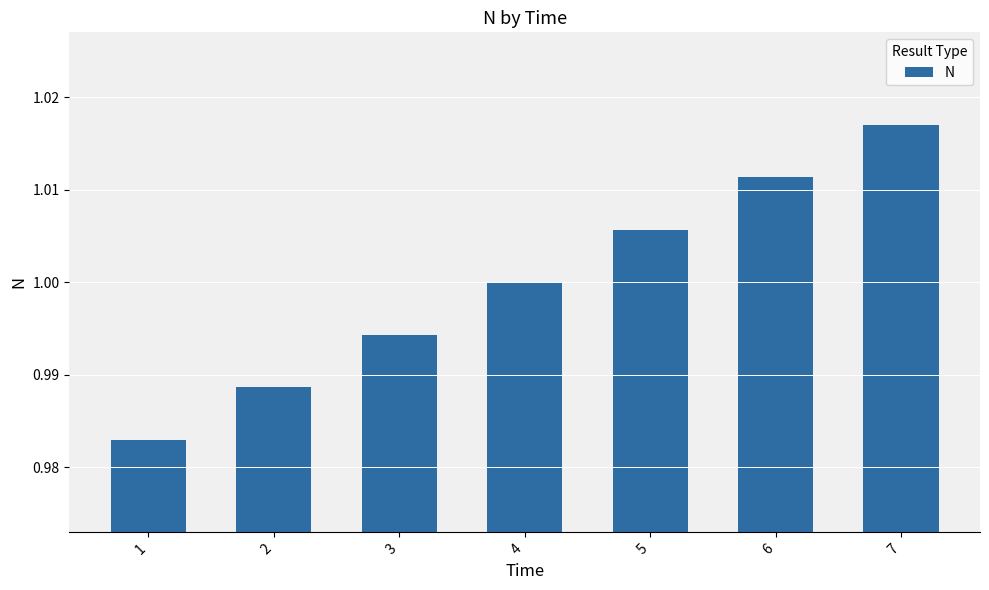

Which label corresponds to the largest value in the chart?

7